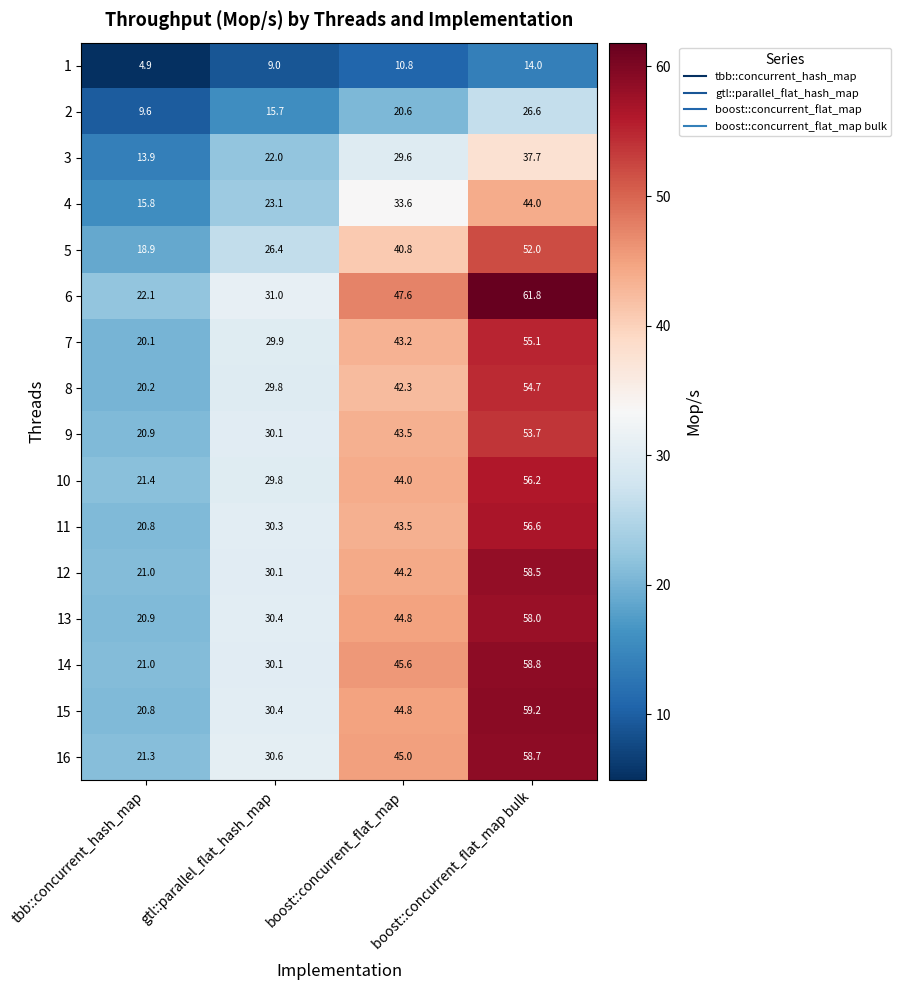

True or false: 7 has a value of 20.1 at tbb::concurrent_hash_map.

True